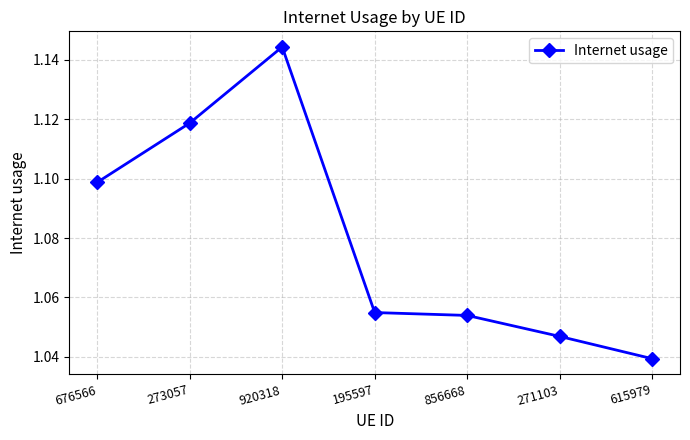

Which has a higher value, 271103 or 273057?

273057